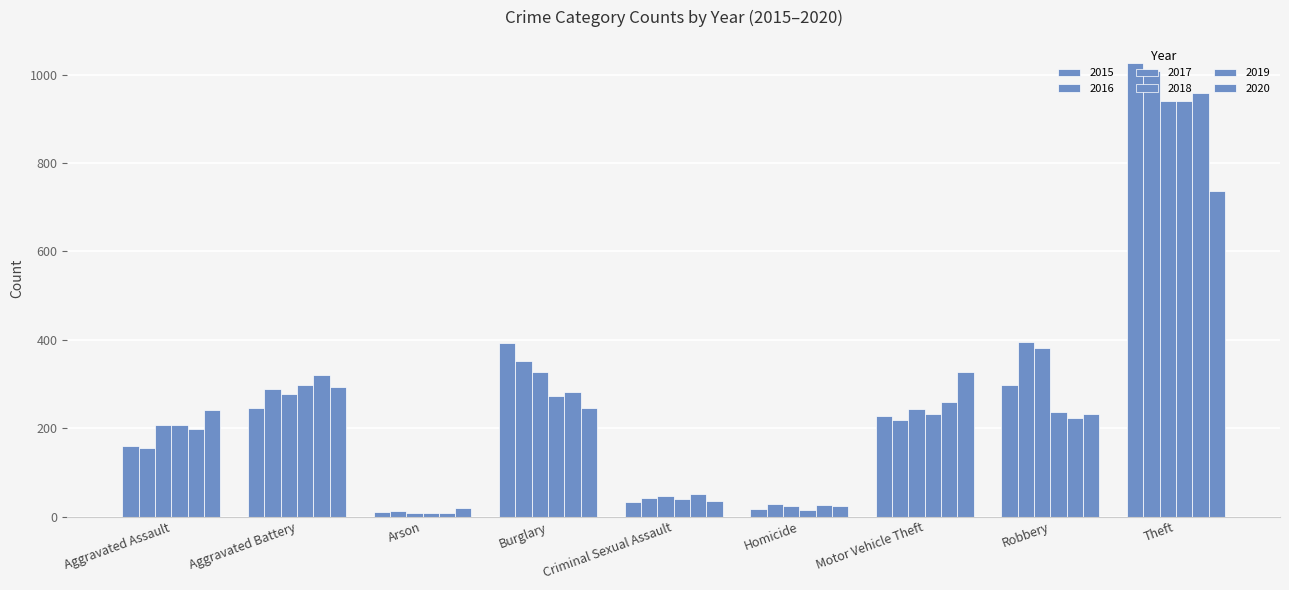

Which series has the widest spread of values?

2015